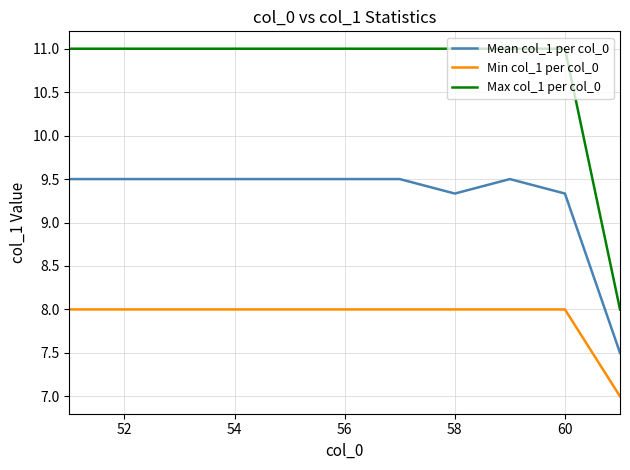

What is the minimum value for Mean col_1 per col_0?

7.5